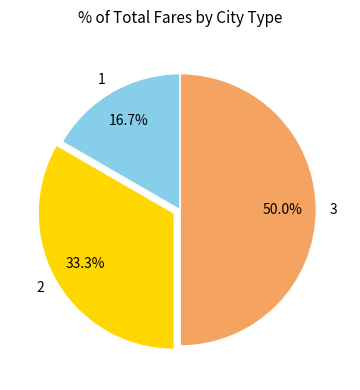

How many segments does this pie chart have?

3